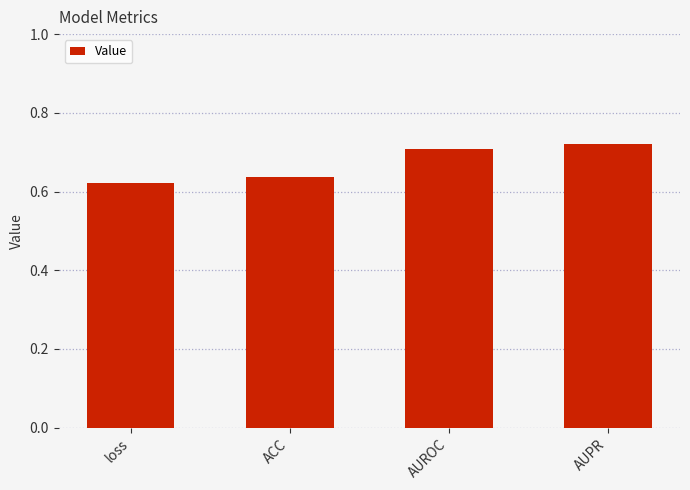

Count the number of categories in the chart.

4